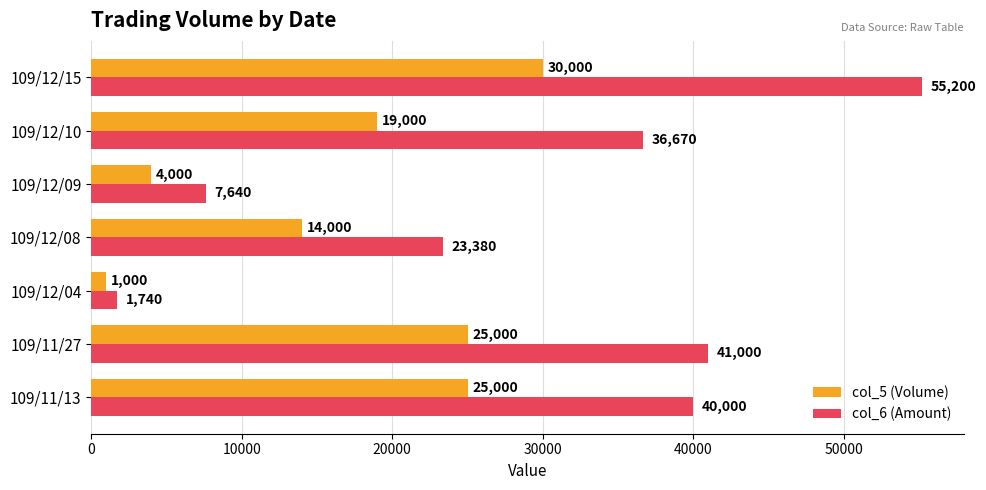

What are all the series names shown in the legend?

col_5 (Volume), col_6 (Amount)